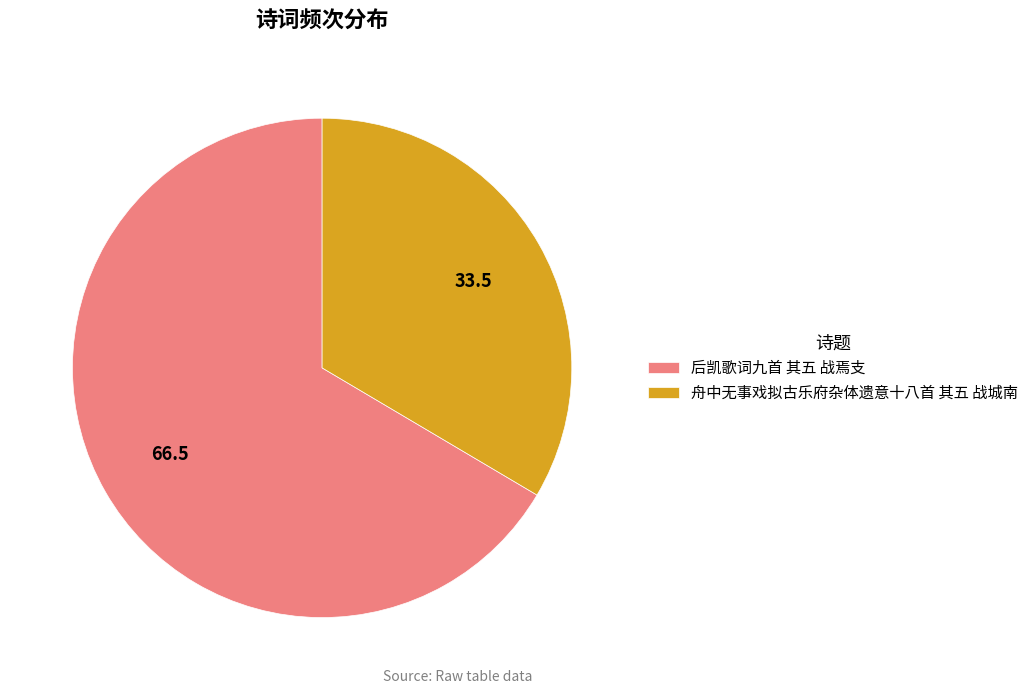

What is the ratio of the value at 舟中无事戏拟古乐府杂体遗意十八首 其五 战城南 to the value at 后凯歌词九首 其五 战焉支?

0.5